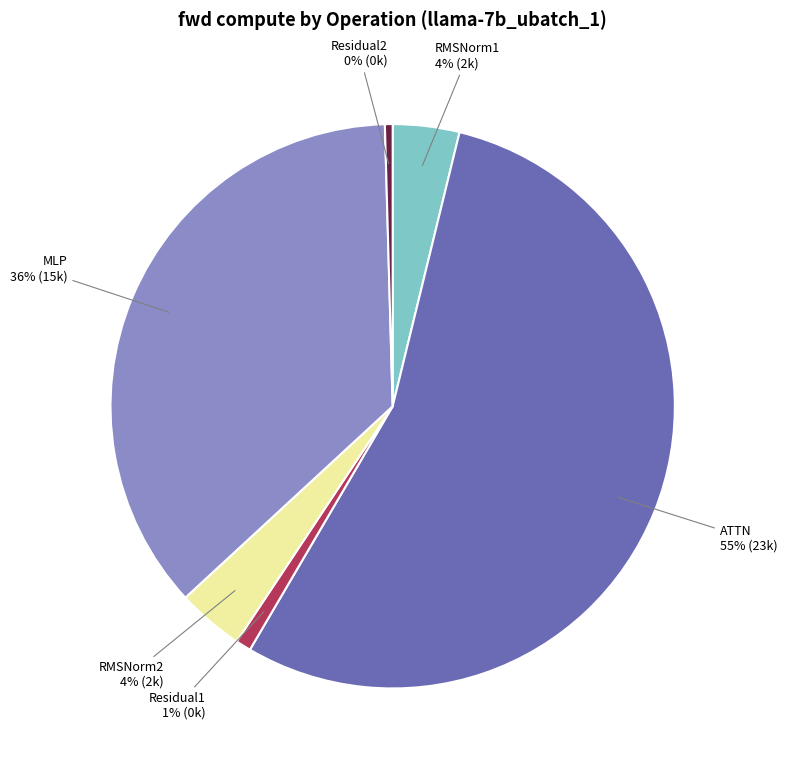

Which slice represents more than half of the pie?

ATTN